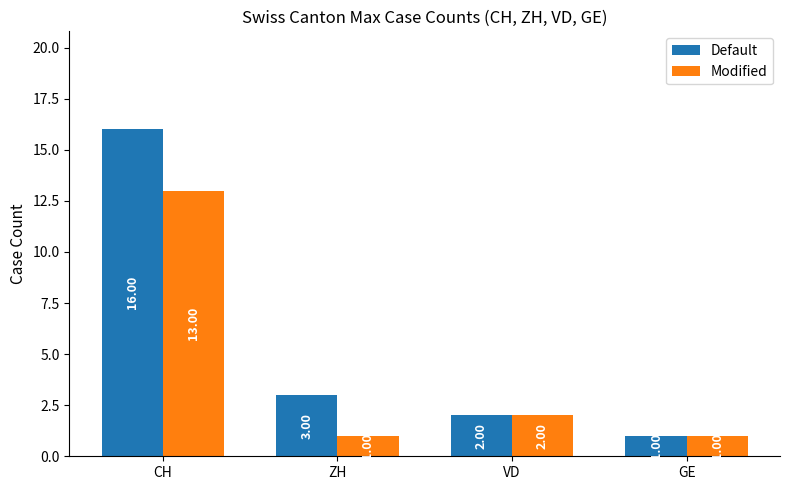

Rank the series by their average value, from lowest to highest.

Modified, Default